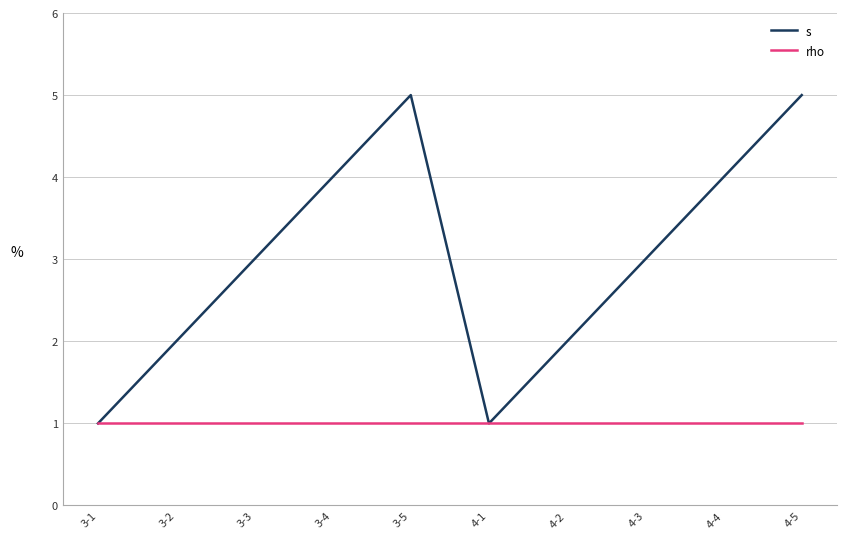

True or false: s has a value of 4 at 3-4.

True